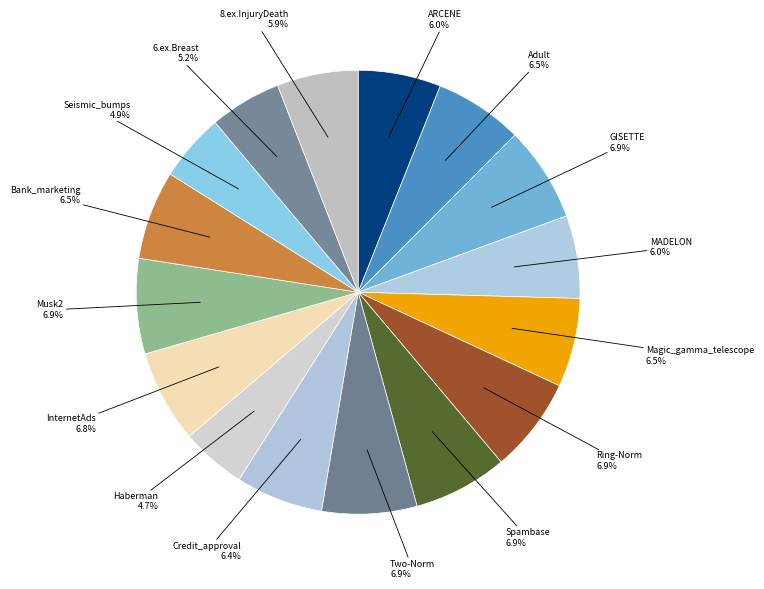

To the nearest percent, what portion does Spambase represent?

7%